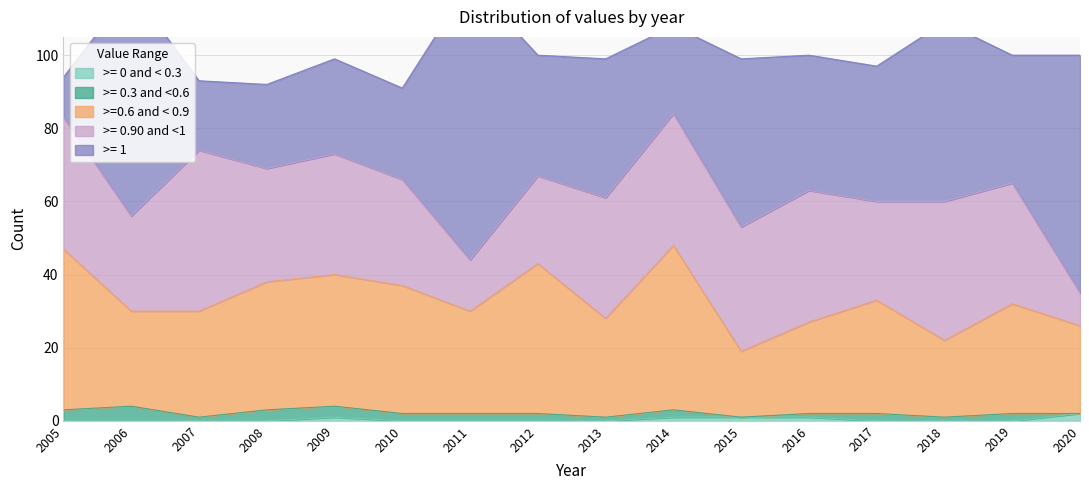

How many intersections are there between >= 1 and >= 0.90 and <1?

5